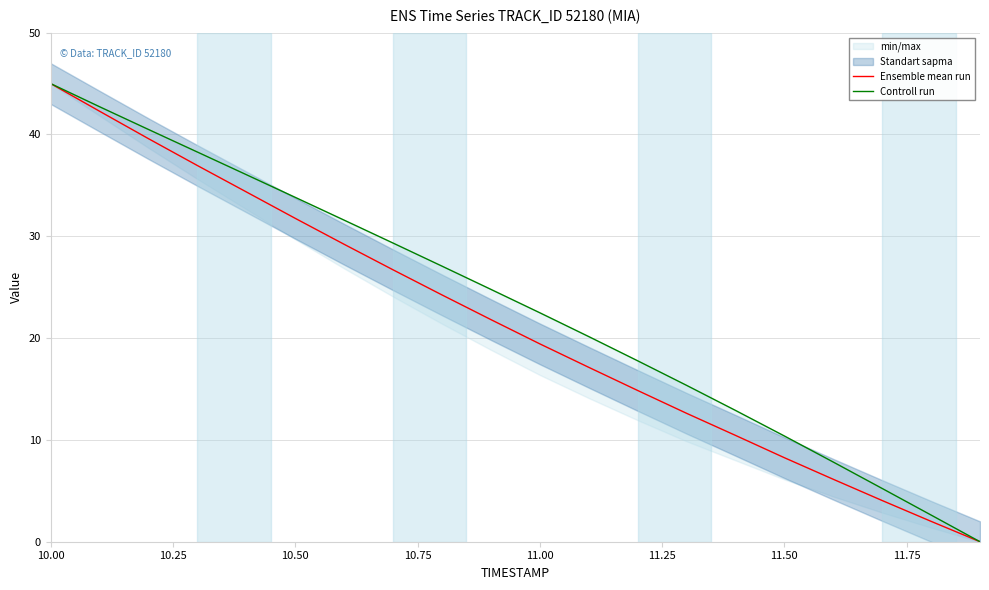

True or false: Controll run and Ensemble mean run cross at least once.

False